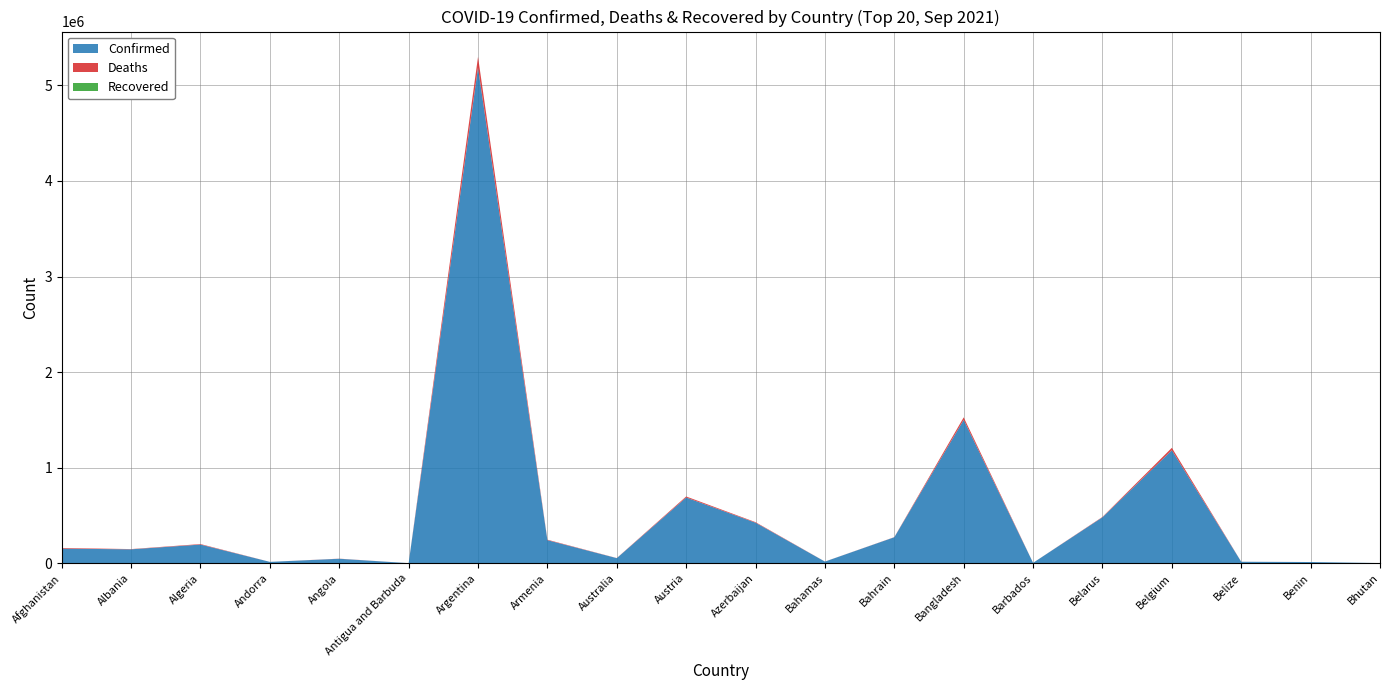

Reading left to right, transcribe all the data shown in this chart.

Confirmed: 153220	146387	196080	15033	47544	1713	5185620	242135	53972	688305	424891	18139	272540	1500618	4968	481532	1182810	16220	13366	2596
Deaths: 7118	2498	5269	130	1217	44	111812	4844	1006	10772	5636	354	1388	26195	50	3780	25374	359	128	3
Recovered: 0	0	0	0	0	0	0	0	0	0	0	0	0	0	0	0	0	0	0	0